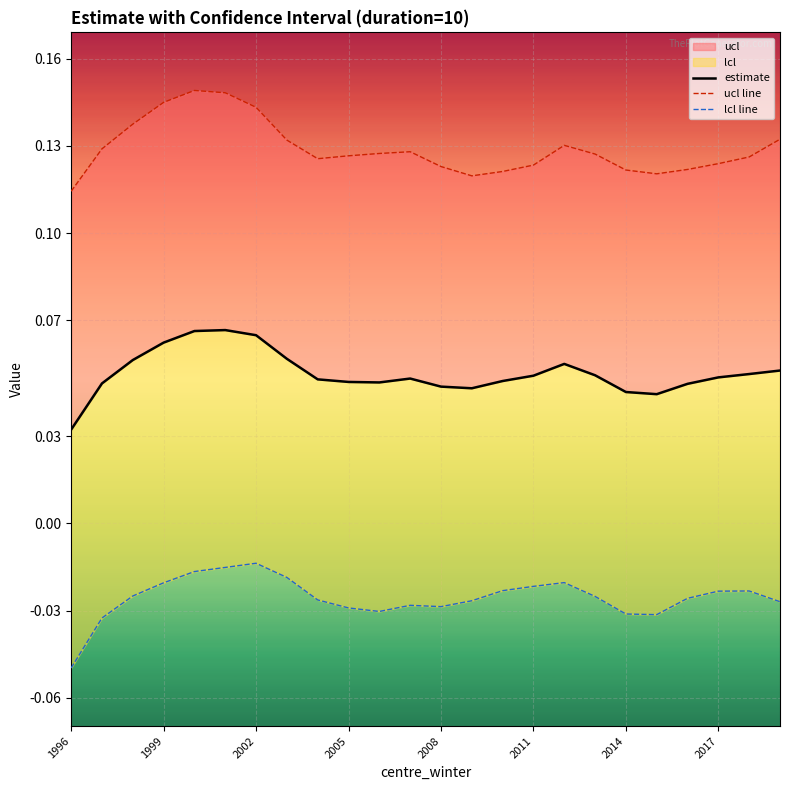

How many ucl line values are between 0 and 1?

24